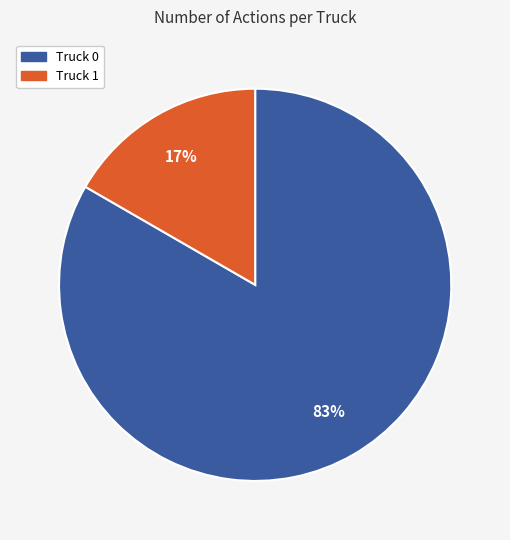

To the nearest percent, what portion does Truck 0 represent?

83%